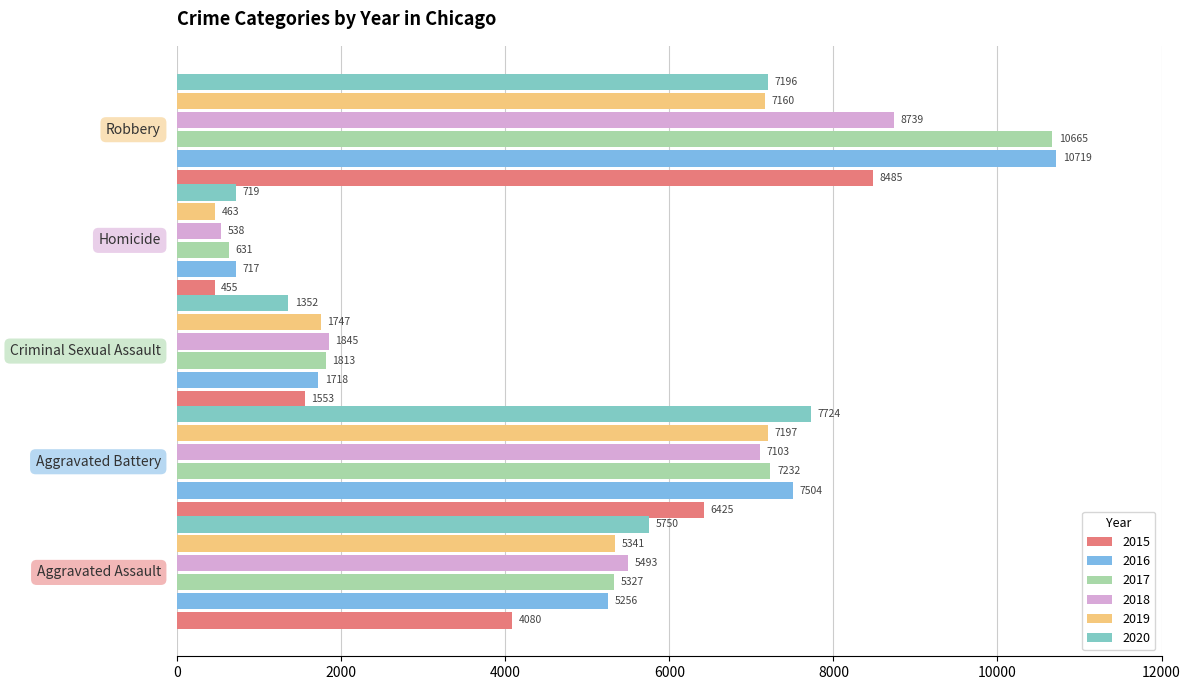

At how many categories does at least one series exceed 8629?

1